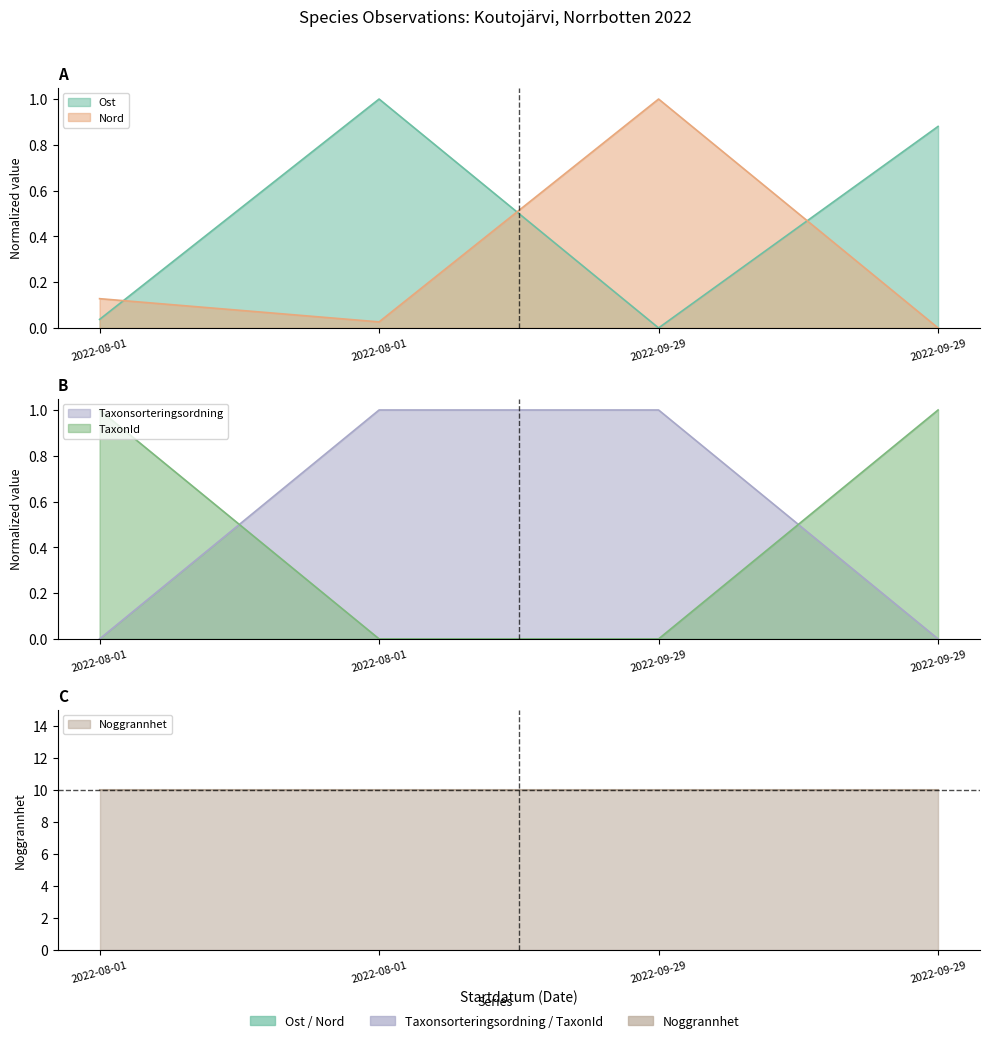

Rank the categories by Ost value from highest to lowest.

2022-08-01, 2022-09-29, 2022-08-01, 2022-09-29